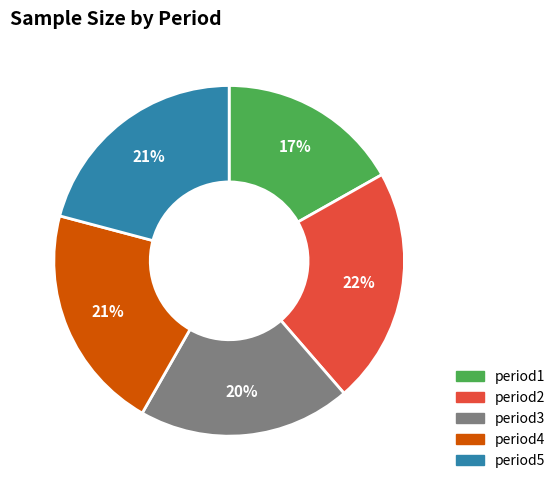

Which category has the smallest portion of the pie?

period1